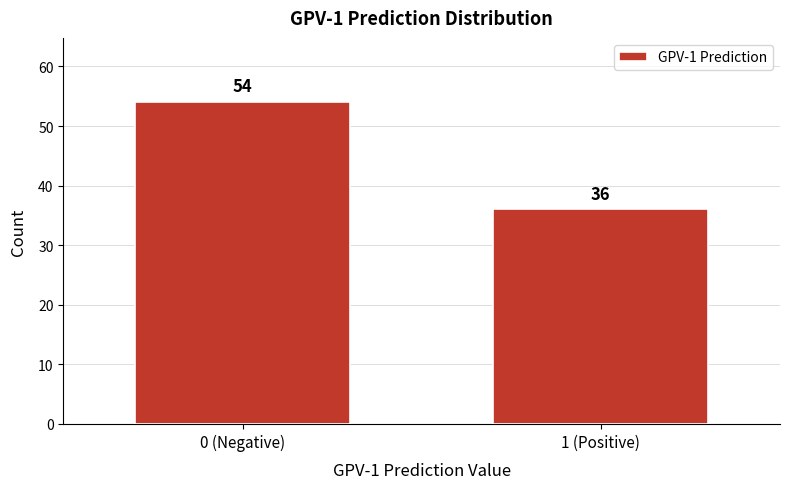

Reading left to right, what are all the values shown in this chart?

0 (Negative)=54	1 (Positive)=36